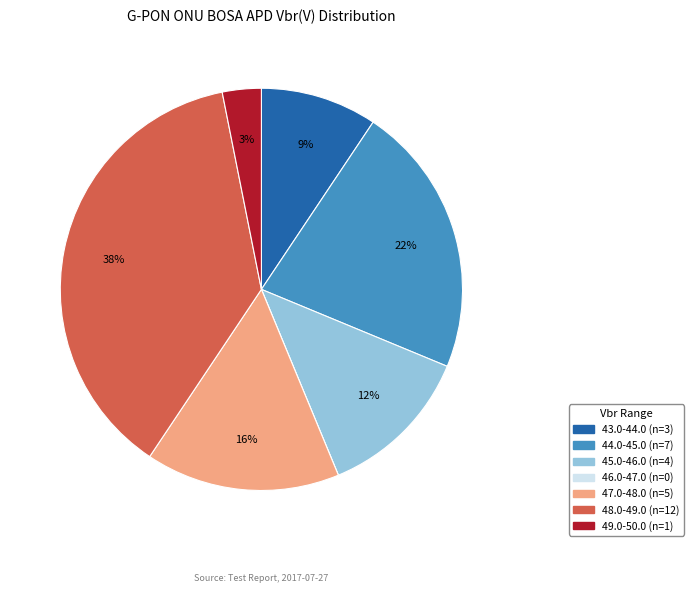

To the nearest percent, what is the average slice percentage?

14%